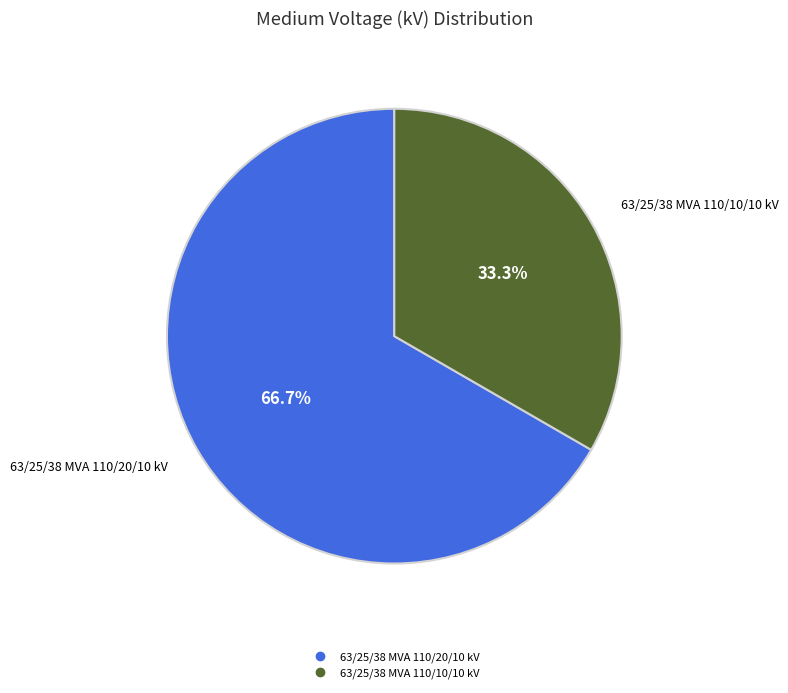

What is the ratio of the value at 63/25/38 MVA 110/10/10 kV to the value at 63/25/38 MVA 110/20/10 kV?

0.5